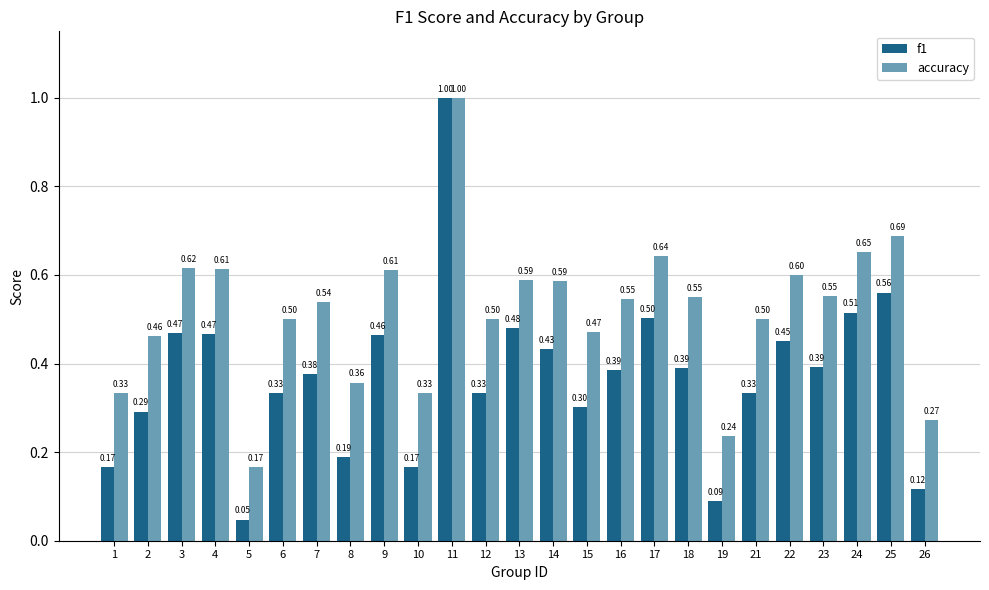

Between 6 and 17, which series saw the biggest shift?

f1